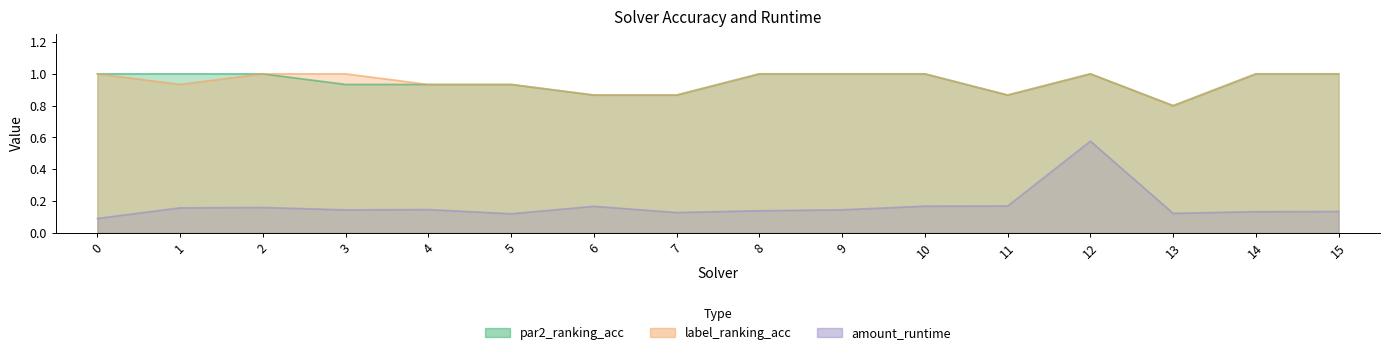

Reading left to right, transcribe all the data shown in this chart.

par2_ranking_acc: 1.0	1.0	1.0	0.9	0.9	0.9	0.9	0.9	1.0	1.0	1.0	0.9	1.0	0.8	1.0	1.0
label_ranking_acc: 1.0	0.9	1.0	1.0	0.9	0.9	0.9	0.9	1.0	1.0	1.0	0.9	1.0	0.8	1.0	1.0
amount_runtime: 0.1	0.2	0.2	0.1	0.1	0.1	0.2	0.1	0.1	0.1	0.2	0.2	0.6	0.1	0.1	0.1